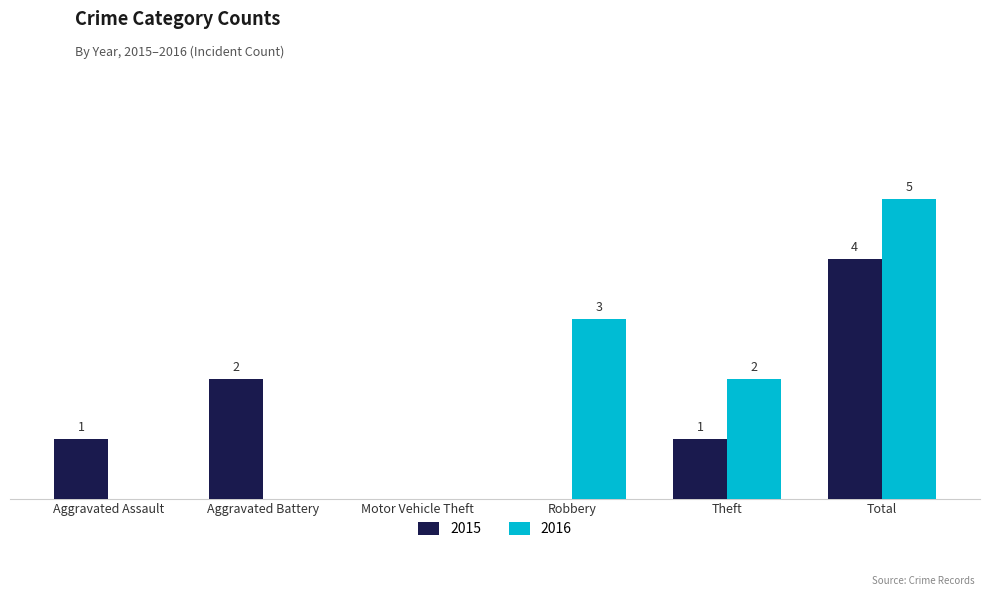

At which category is the sum across all series the highest?

Total